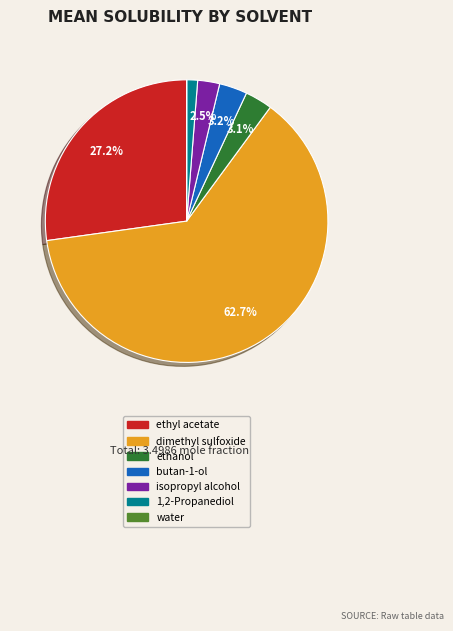

Is there a majority slice in this chart?

Yes